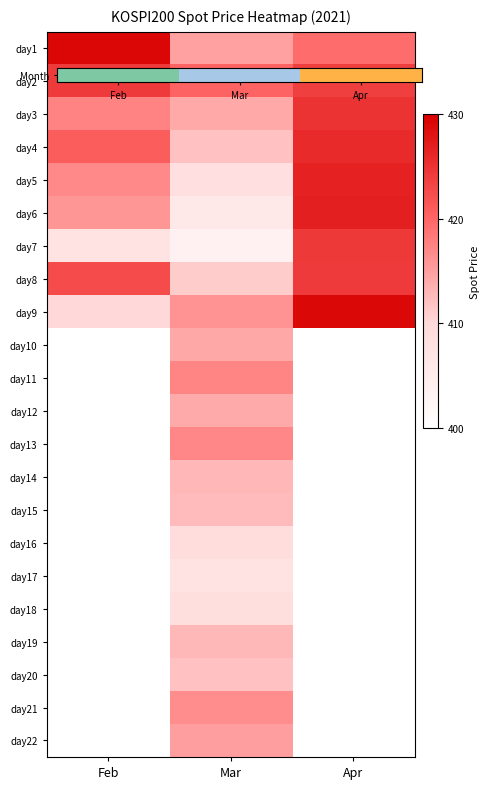

The day5 series shows 645.1 at Apr. True or false?

False